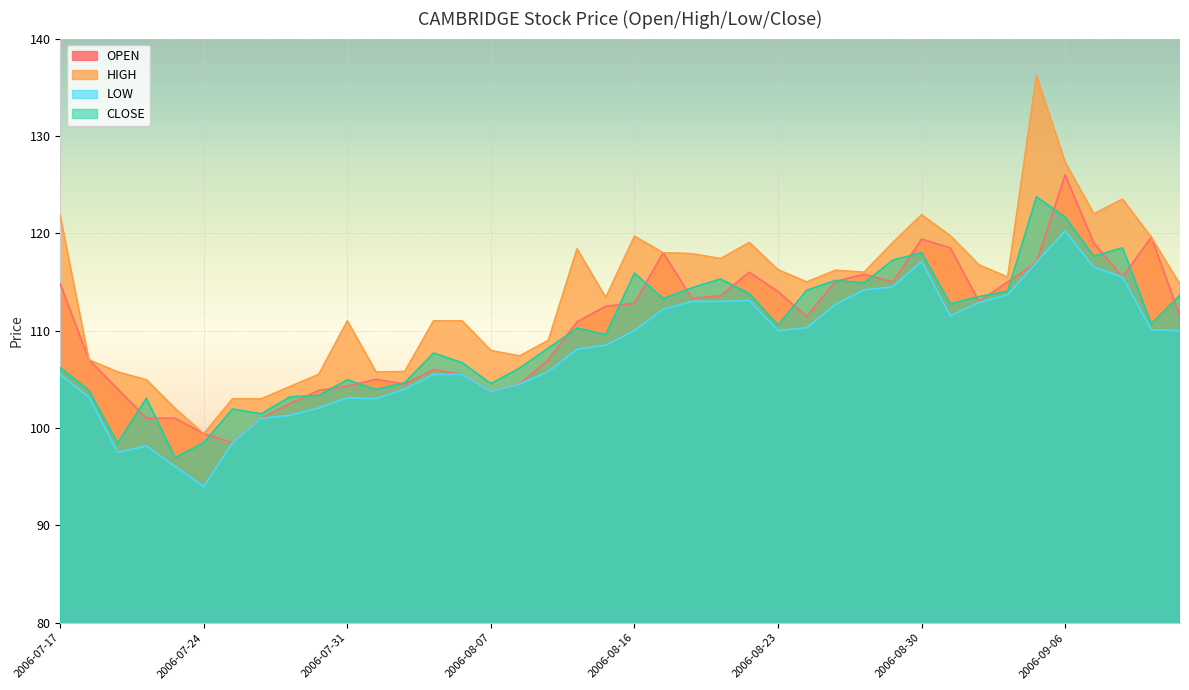

Reading left to right, extract all data points from this chart.

OPEN: 114.8	107.0	104.0	101.0	101.0	99.4	98.5	101.0	102.5	103.8	104.3	105.0	104.5	106.0	105.5	103.8	104.5	107.0	110.9	112.5	112.8	118.0	113.3	113.6	116.0	114.0	111.5	115.0	115.8	115.0	119.4	118.5	113.0	115.0	117.0	126.0	119.0	115.5	119.6	111.5
HIGH: 121.8	107.0	105.8	105.0	102.0	99.4	103.0	103.0	104.2	105.5	111.0	105.8	105.8	111.0	111.0	108.0	107.4	109.0	118.4	113.4	119.7	118.0	117.9	117.4	119.0	116.2	115.0	116.2	116.0	119.0	121.9	119.8	116.8	115.5	136.2	127.3	122.0	123.5	119.6	114.8
LOW: 105.5	103.2	97.5	98.2	96.0	94.0	98.5	101.0	101.3	102.0	103.1	103.0	104.0	105.5	105.5	103.8	104.5	105.8	108.1	108.5	110.0	112.2	113.0	113.0	113.1	110.0	110.3	112.7	114.2	114.5	117.1	111.5	112.9	113.7	117.0	120.2	116.5	115.5	110.1	110.0
CLOSE: 106.2	103.8	98.5	103.0	97.0	98.5	102.0	101.5	103.2	103.3	105.0	104.0	104.7	107.7	106.7	104.5	106.2	108.2	110.2	109.6	115.9	113.3	114.4	115.3	113.8	110.5	114.2	115.2	114.9	117.2	118.0	112.8	113.5	114.0	123.8	121.7	117.7	118.5	110.7	113.7